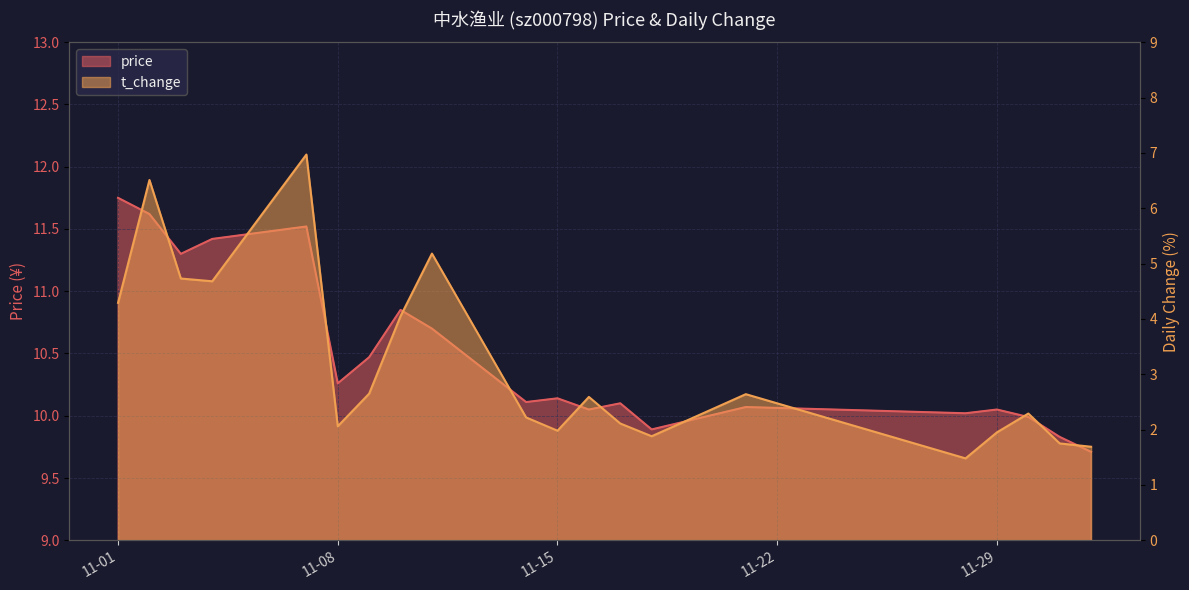

Where is the first local minimum for price?

2022-11-03